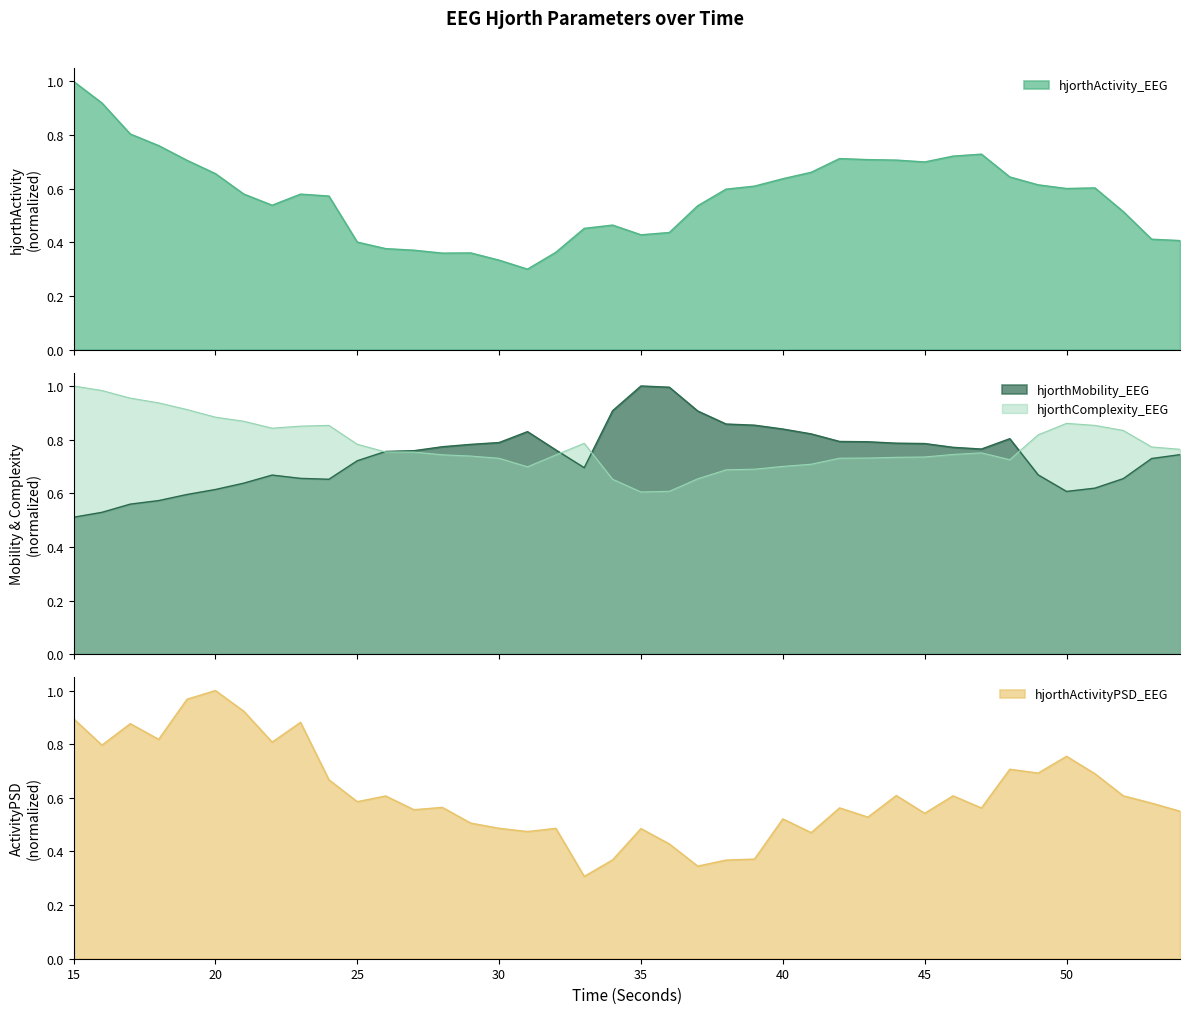

Where do hjorthMobility_EEG and hjorthActivityPSD_EEG first cross each other?

24 and 25